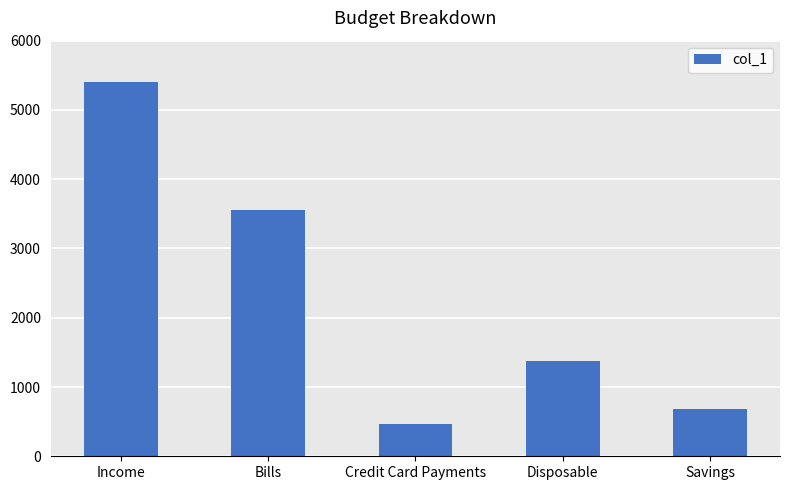

What is the maximum value shown in the chart?

5400